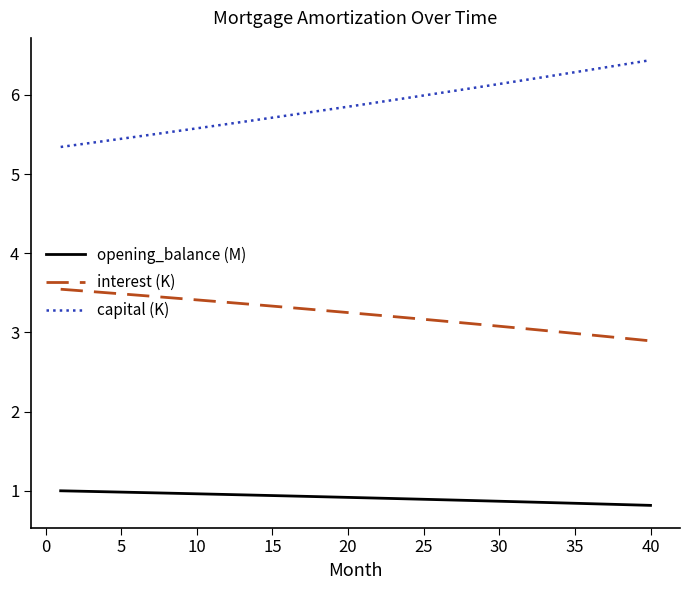

How many lines are shown in the chart?

3